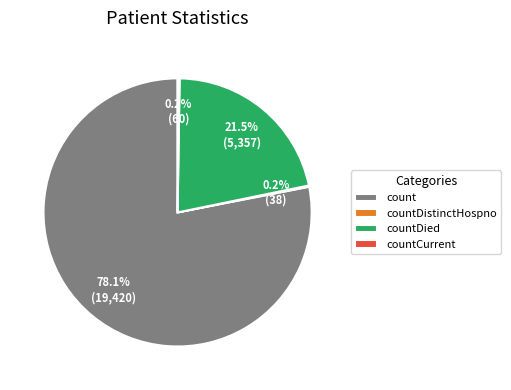

What percentage is NOT represented by countDied?

78.5%